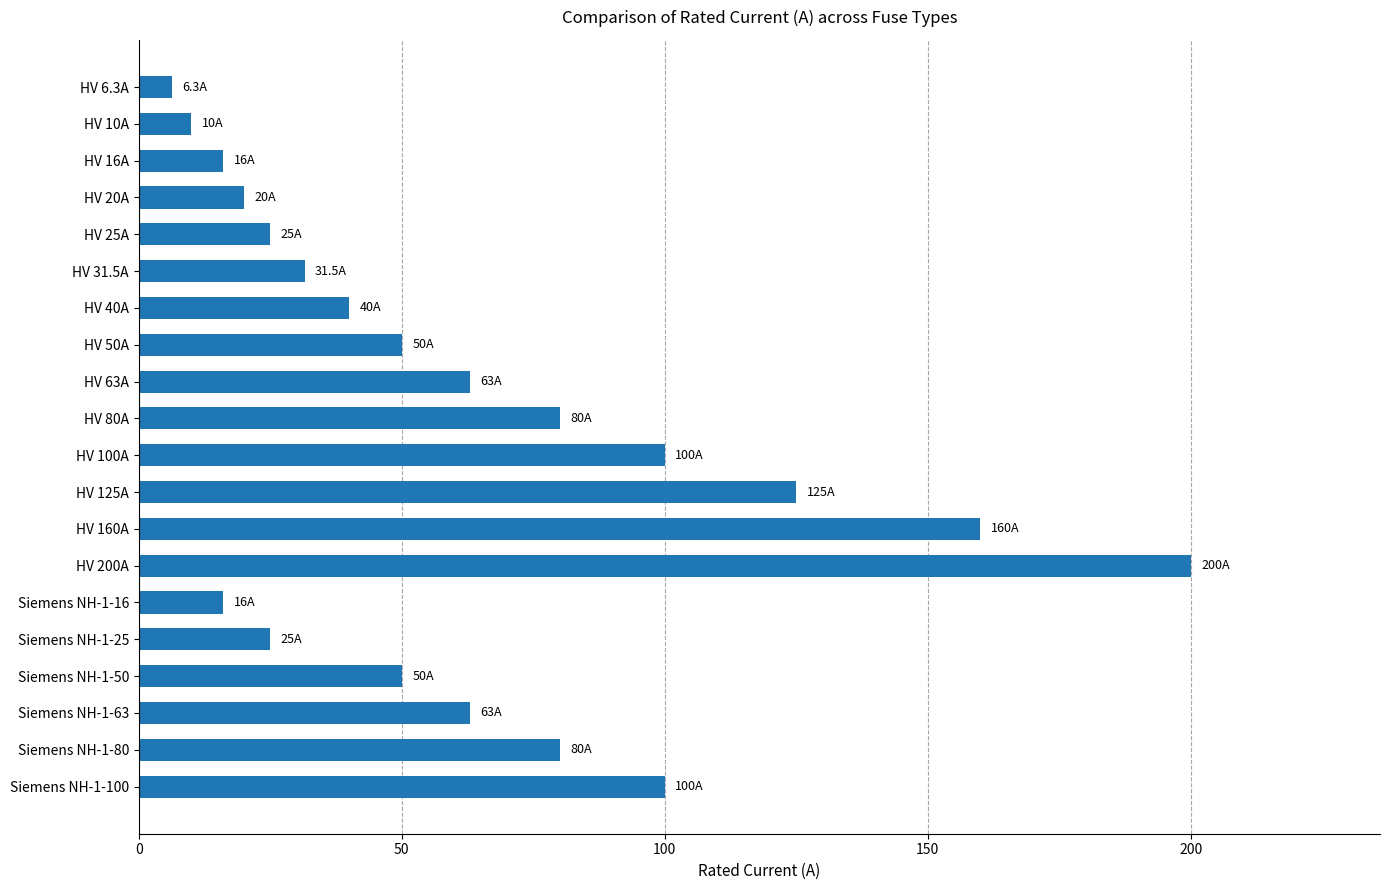

What is the smallest value displayed?

6.3